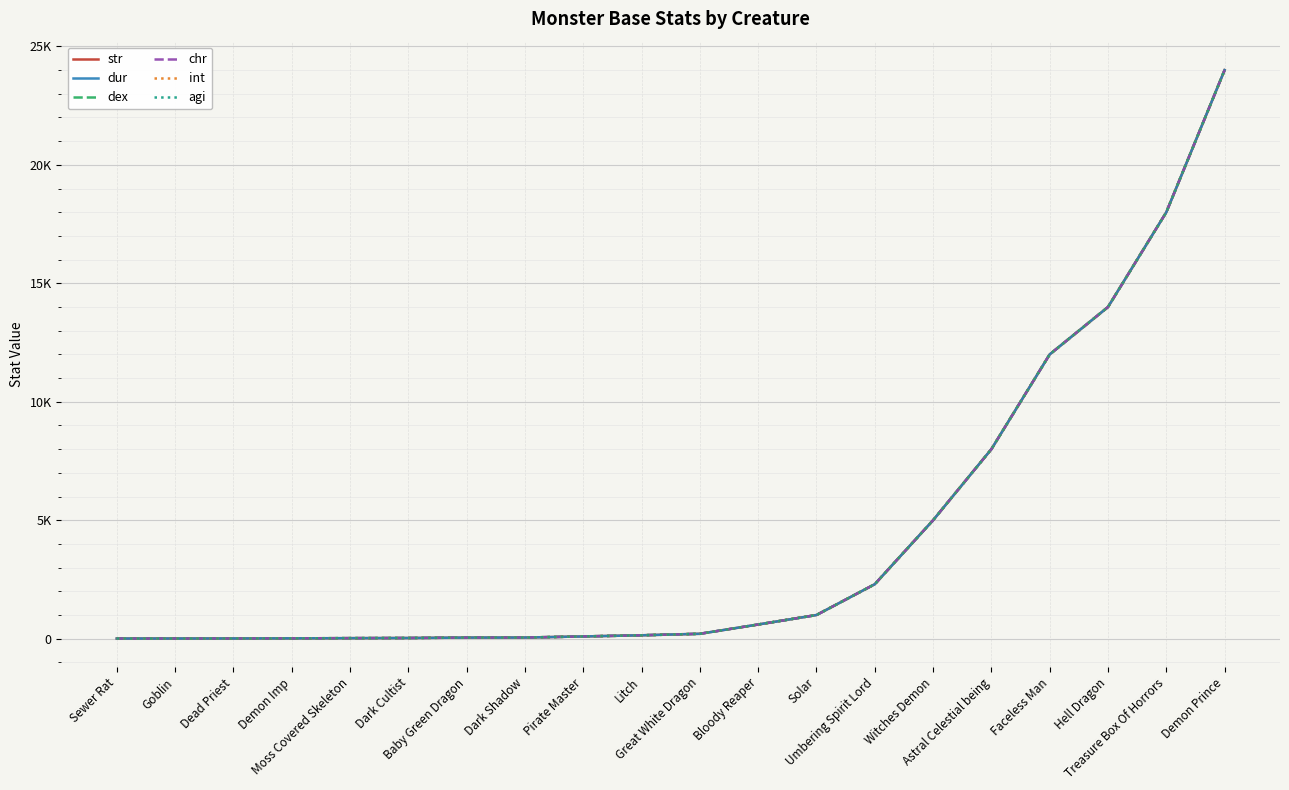

True or false: dur has more than 0 points higher than both neighbors.

False